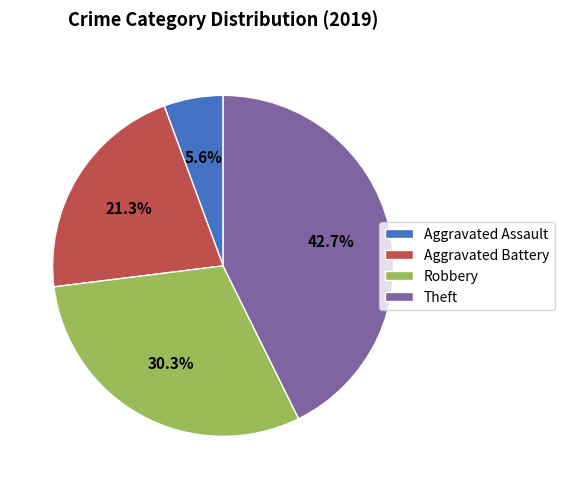

To the nearest percent, what is the combined percentage of Aggravated Battery and Robbery?

52%